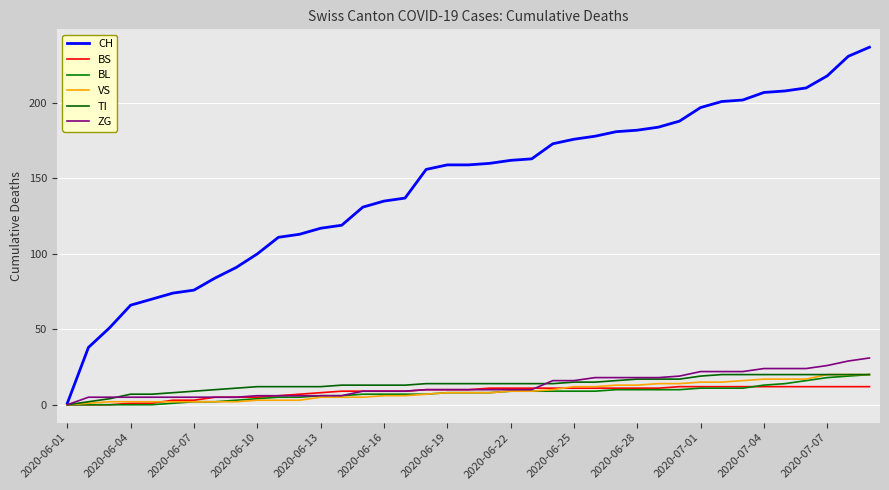

Where does the BL series first go above 8?

2020-06-22